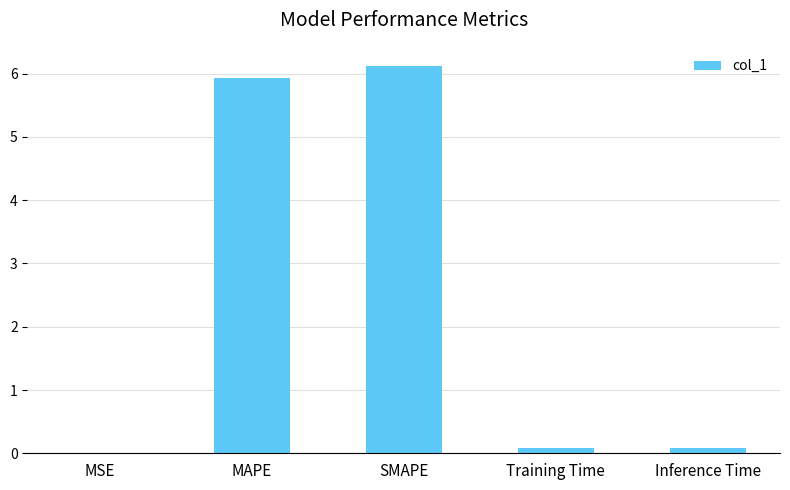

True or false: the data shows 6.1 at SMAPE.

True